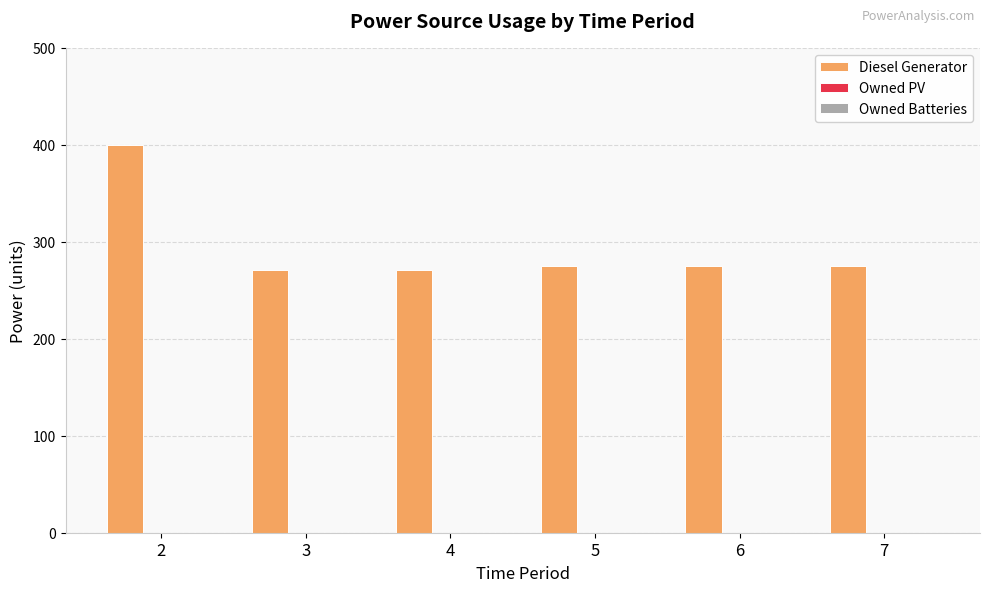

What is the sum of all values?

1767